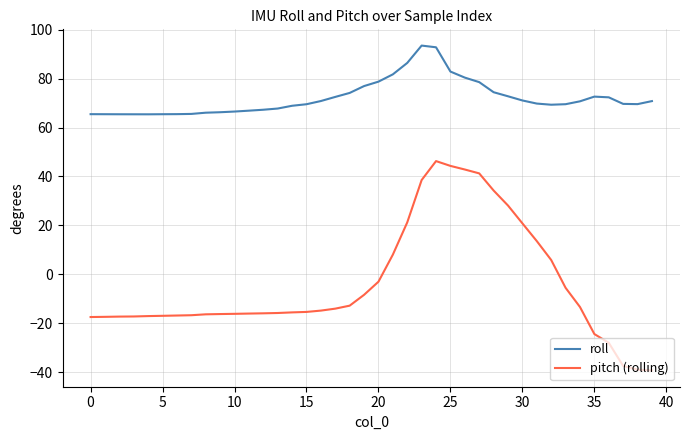

Which series has the largest range (max minus min)?

pitch (rolling)